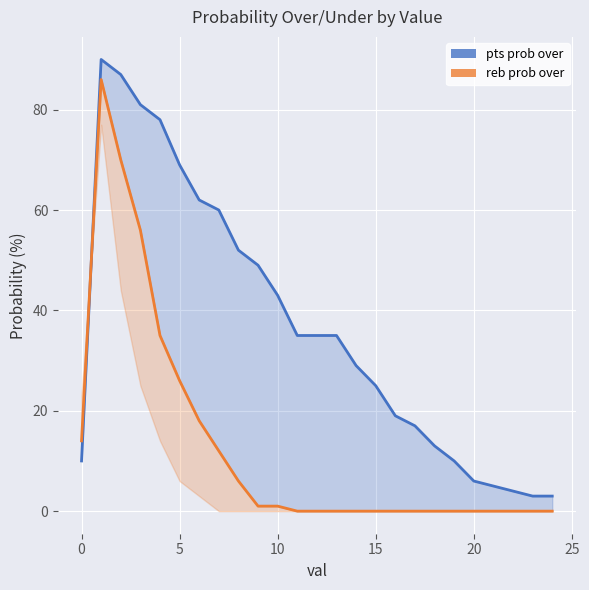

Is it true that reb prob over equals 0 at 23?

True